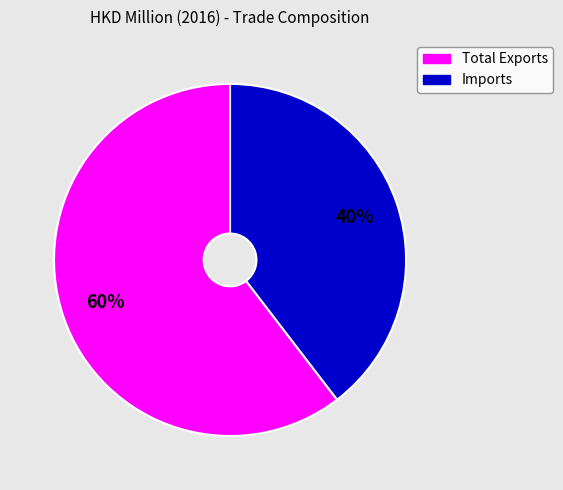

Is the sum of Total Exports and Imports greater than half?

Yes